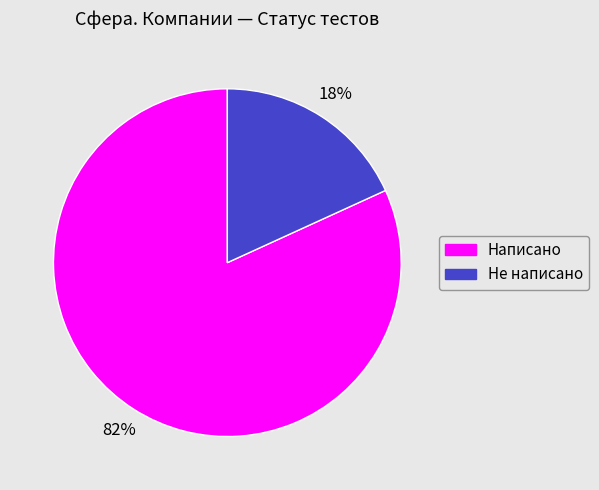

Between Не написано and Написано, which is larger?

Написано